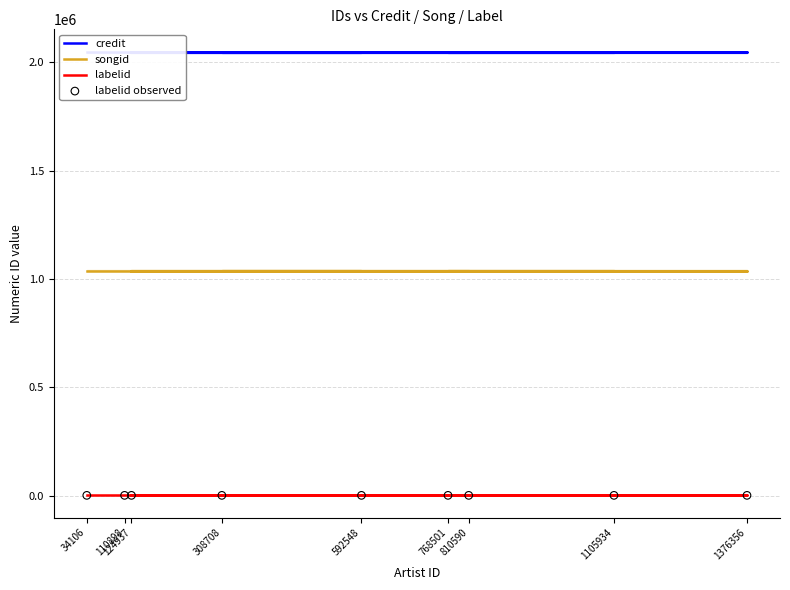

Which series has the largest total across all categories?

credit